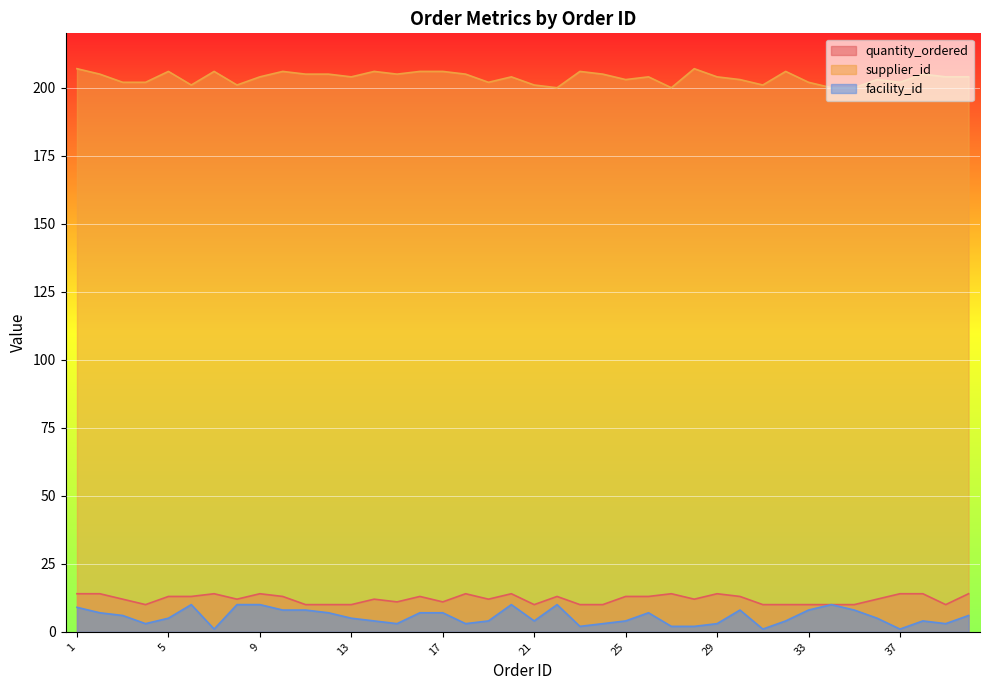

Rank the series at 16 from highest to lowest value.

supplier_id, quantity_ordered, facility_id